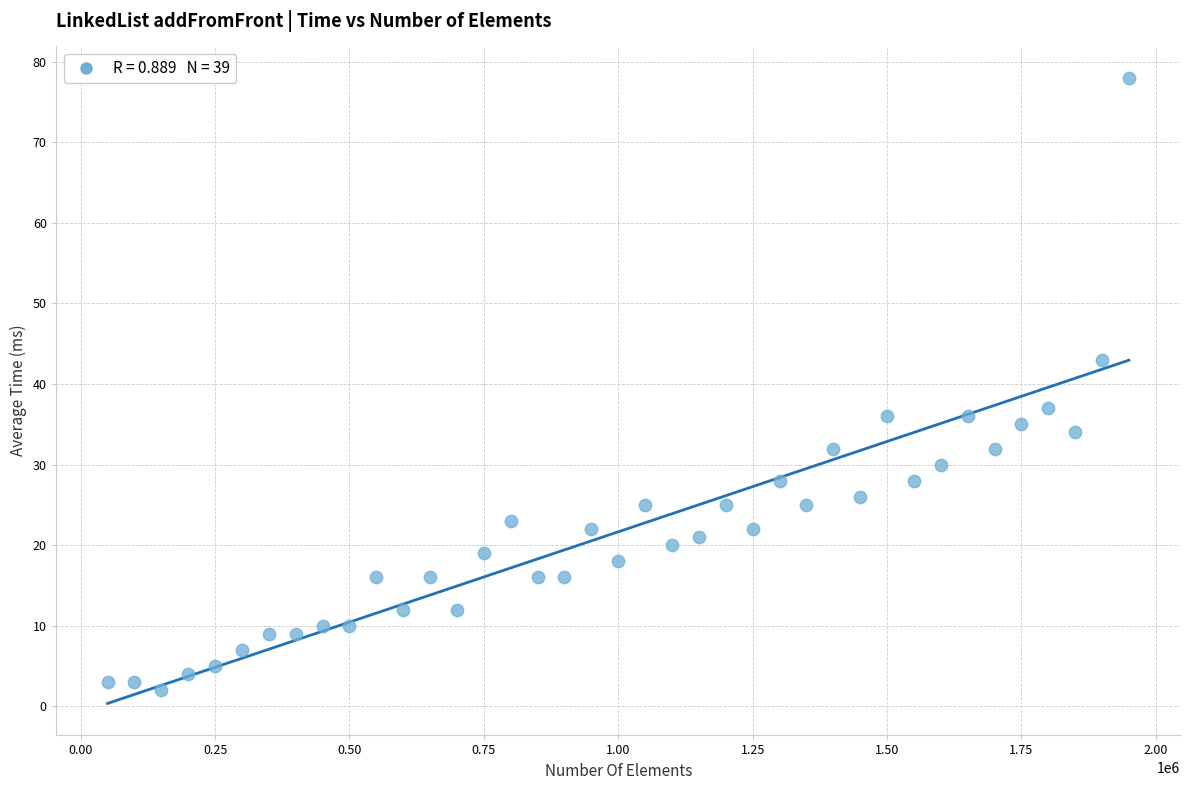

What is the range of X values (max minus min)?

1900000